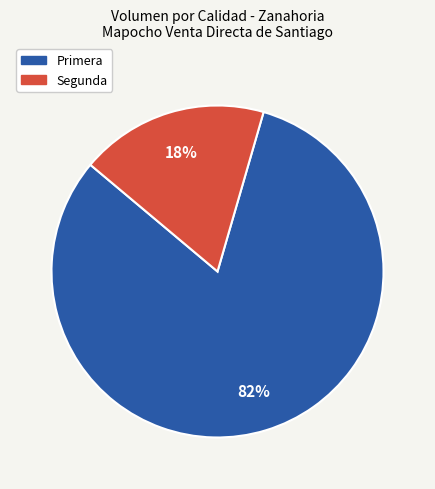

What percentage is the Primera slice, to the nearest percent?

82%